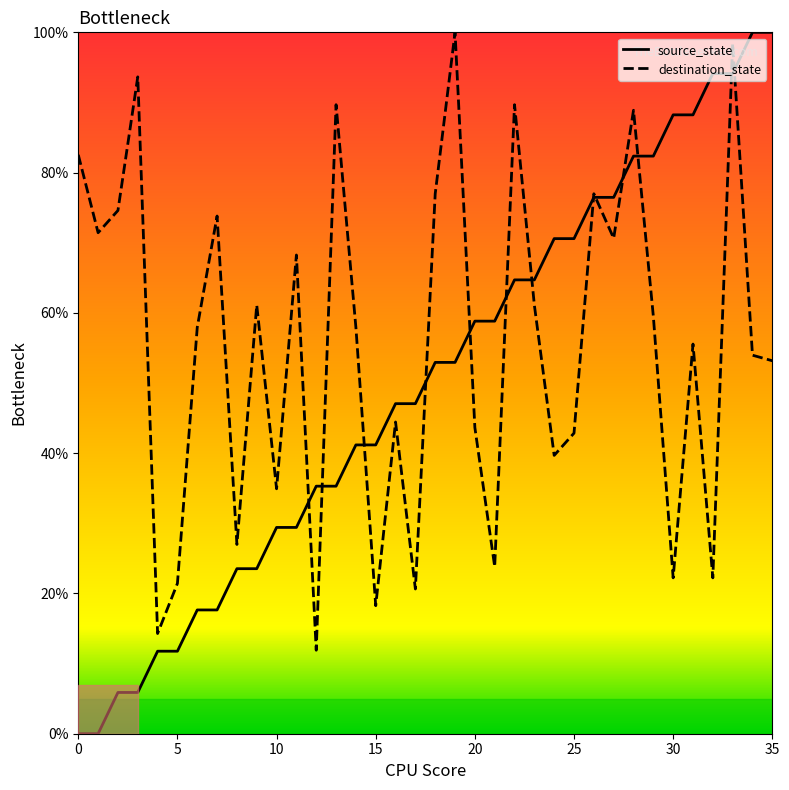

Which series has the largest total across all categories?

destination_state